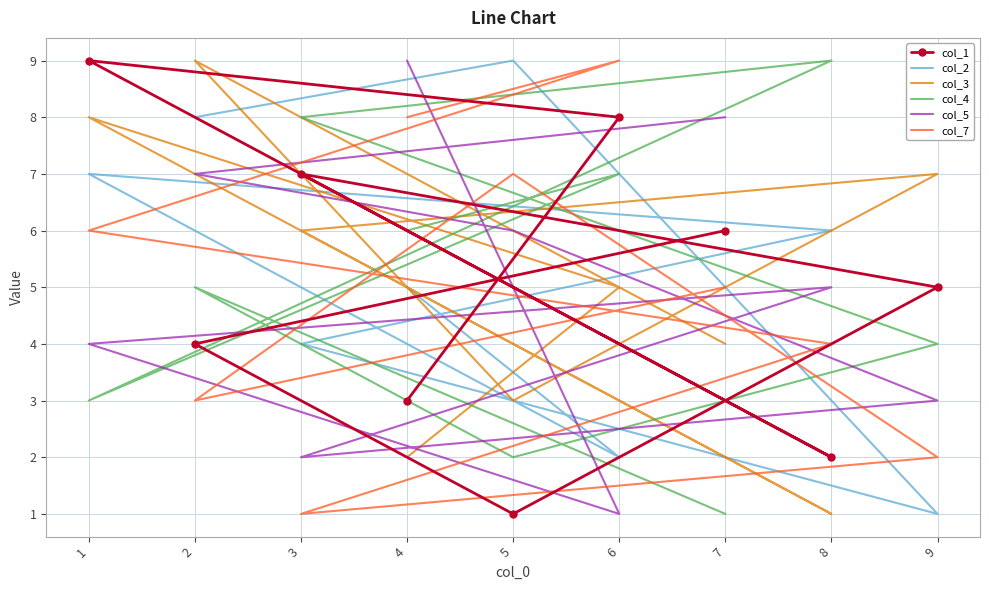

Which series has the widest spread of values?

col_1